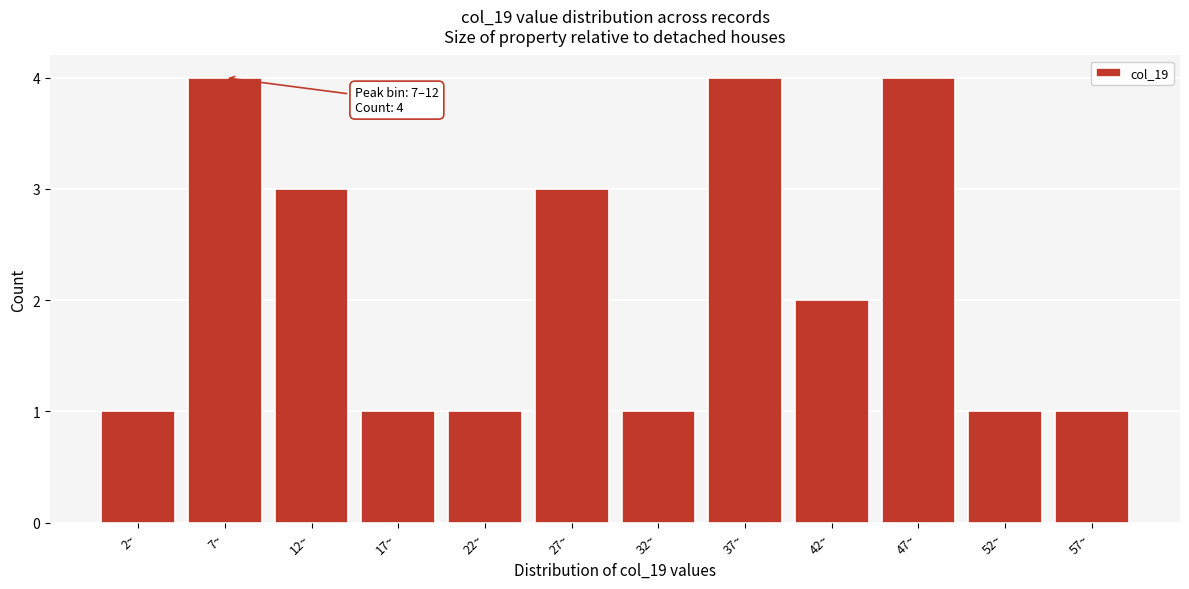

Reading left to right, list all the values displayed in this chart.

1	4	3	1	1	3	1	4	2	4	1	1